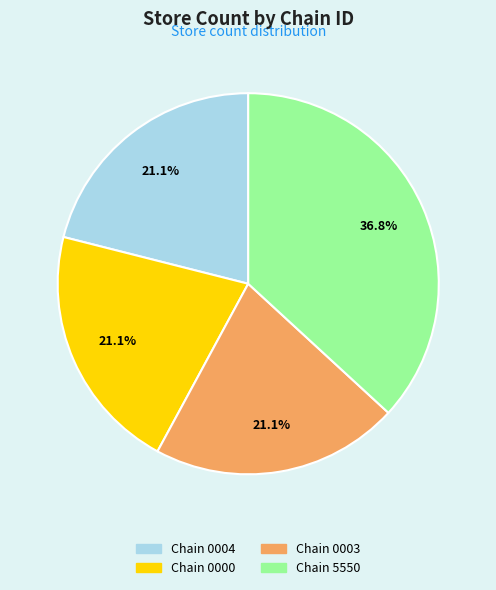

Does any single category account for the majority?

No